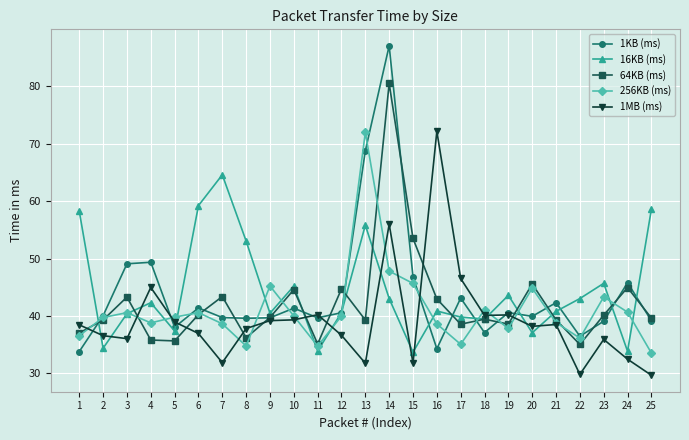

Which series changed the most between 2 and 3?

1KB (ms)